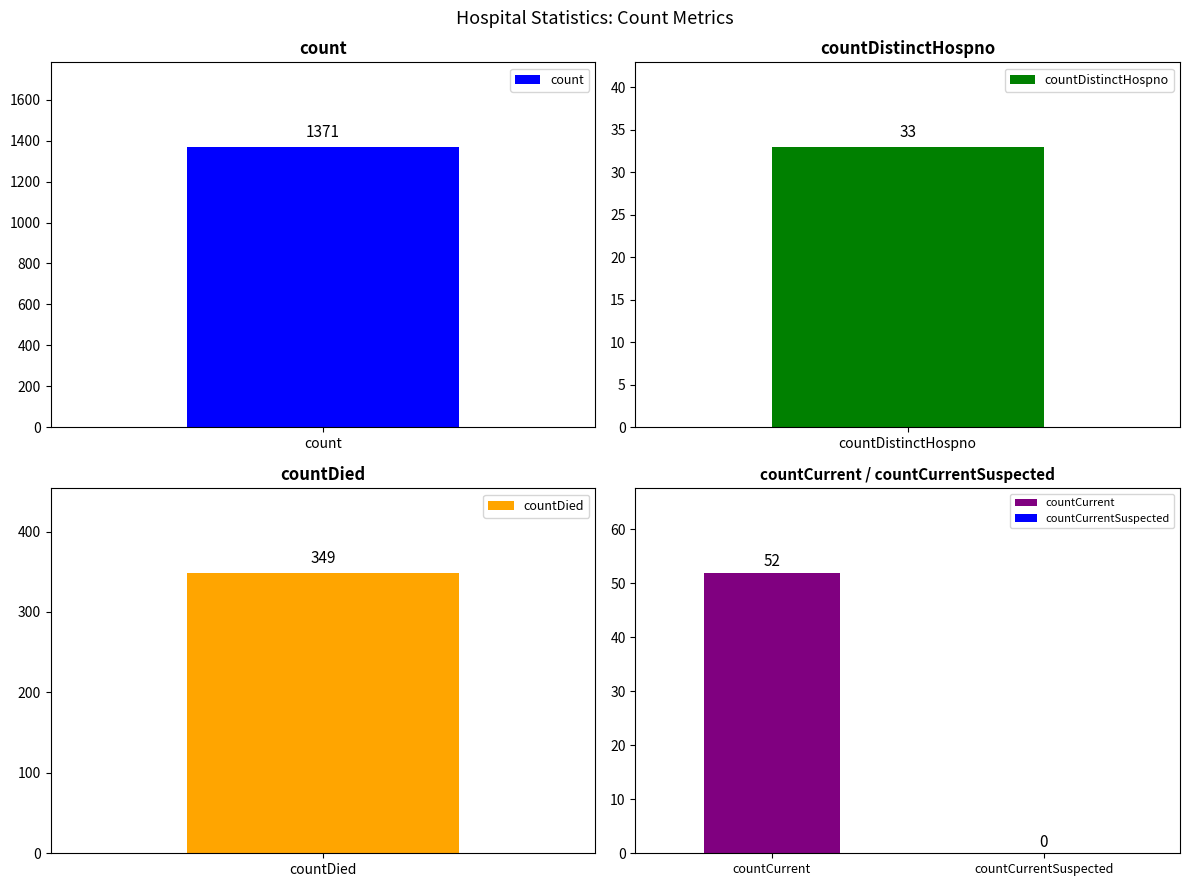

What is the label of the 3rd bar from the left?

countDied